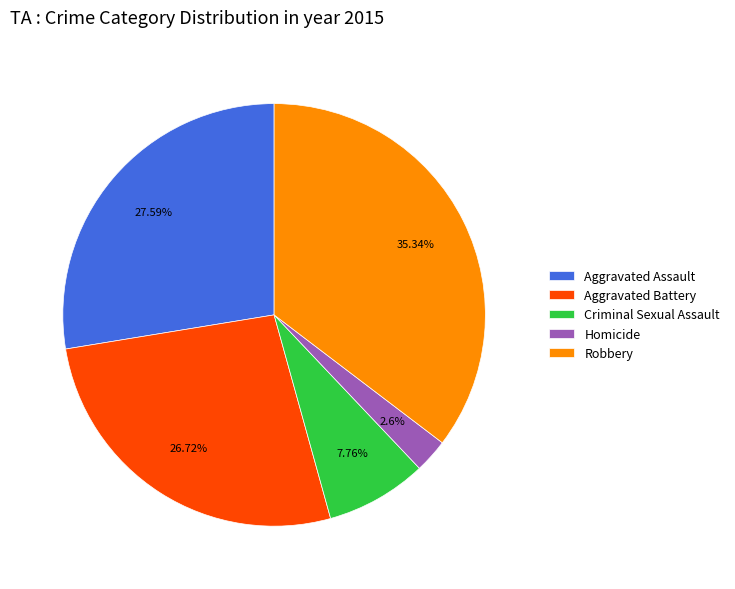

Is it true that Criminal Sexual Assault is 8% of the pie?

True